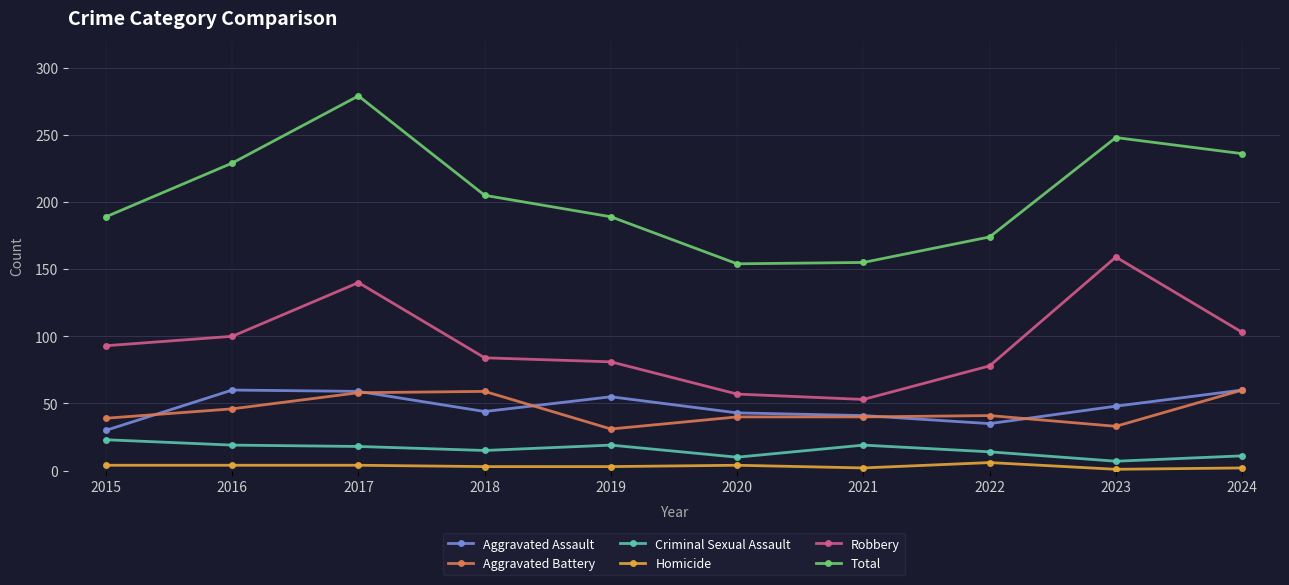

Which series has the largest range (max minus min)?

Total